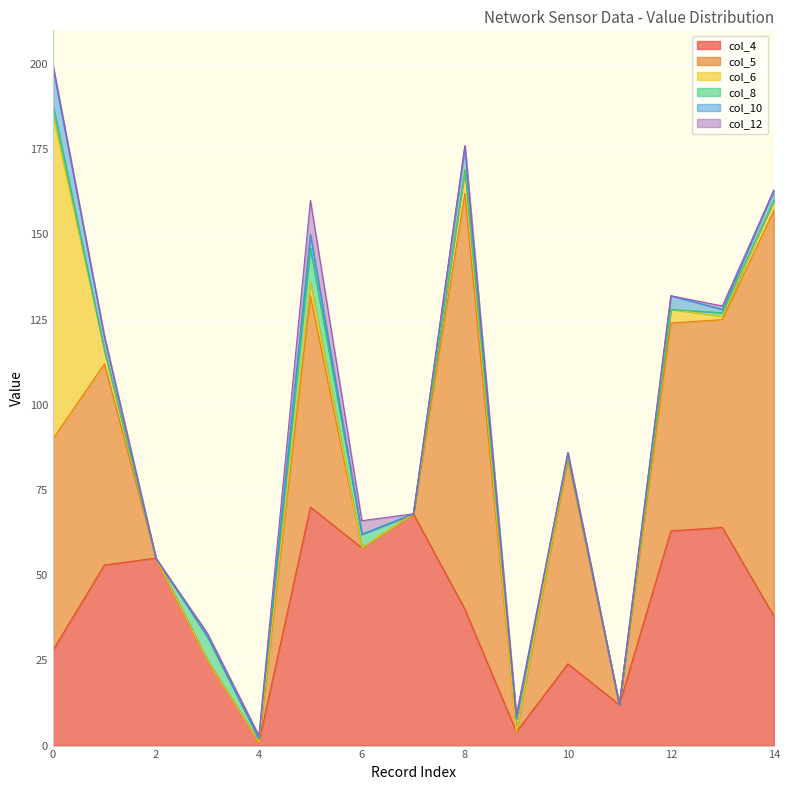

Reading right to left, transcribe all the data shown in this chart.

col_4: 14=38	13=64	12=63	11=12	10=24	9=4	8=40	7=68	6=58	5=70	4=1	3=25	2=55	1=53	0=28
col_5: 14=119	13=61	12=61	11=0	10=60	9=0	8=122	7=0	6=0	5=62	4=0	3=0	2=0	1=59	0=62
col_6: 14=3	13=1	12=4	11=0	10=1	9=0	8=7	7=0	6=0	5=4	4=0	3=0	2=0	1=4	0=95
col_8: 14=0	13=1	12=0	11=0	10=0	9=4	8=0	7=0	6=4	5=10	4=1	3=7	2=0	1=0	0=3
col_10: 14=3	13=1	12=4	11=0	10=1	9=0	8=7	7=0	6=0	5=4	4=0	3=0	2=0	1=4	0=11
col_12: 14=0	13=1	12=0	11=0	10=0	9=1	8=0	7=0	6=4	5=10	4=1	3=1	2=0	1=0	0=1